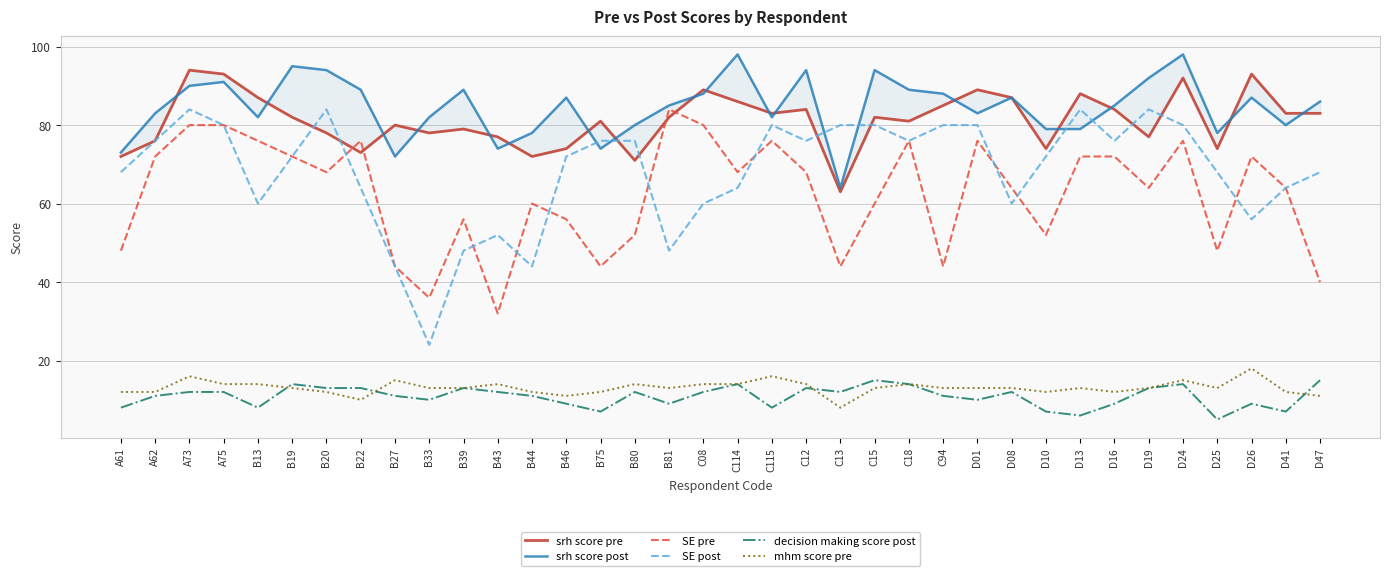

What is the average value of the SE post series?

68